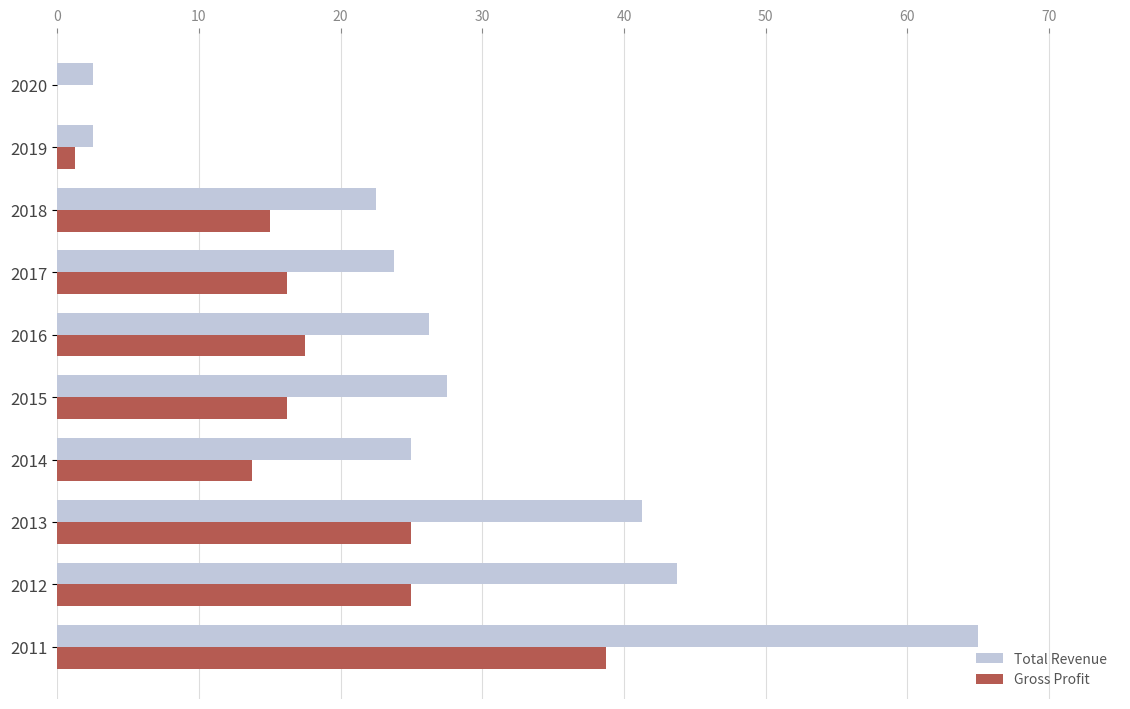

What is the approximate value of Gross Profit at 2012?

25.0